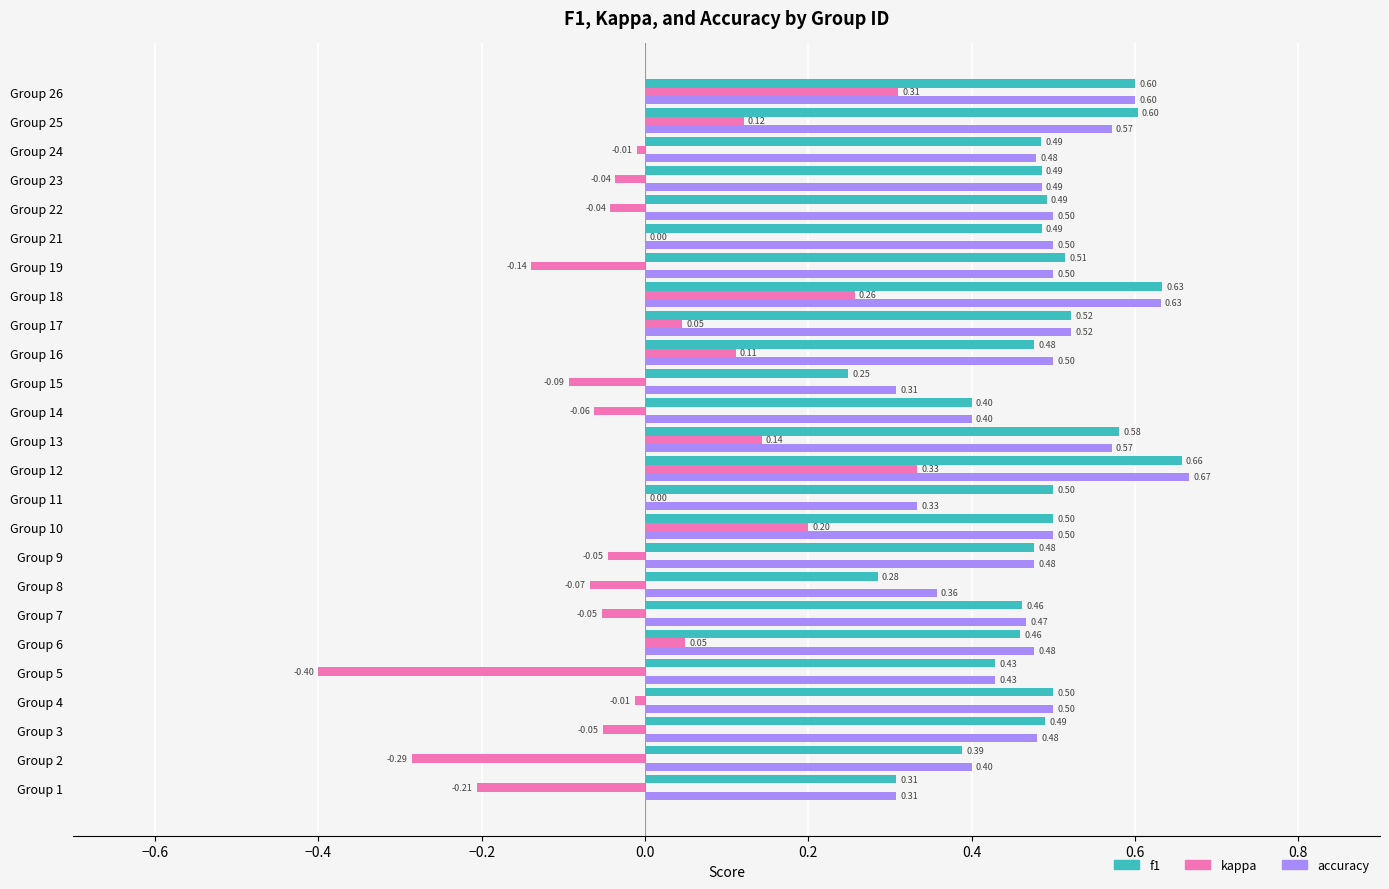

What is the sum of the f1 values at Group 8 and Group 4?

0.8